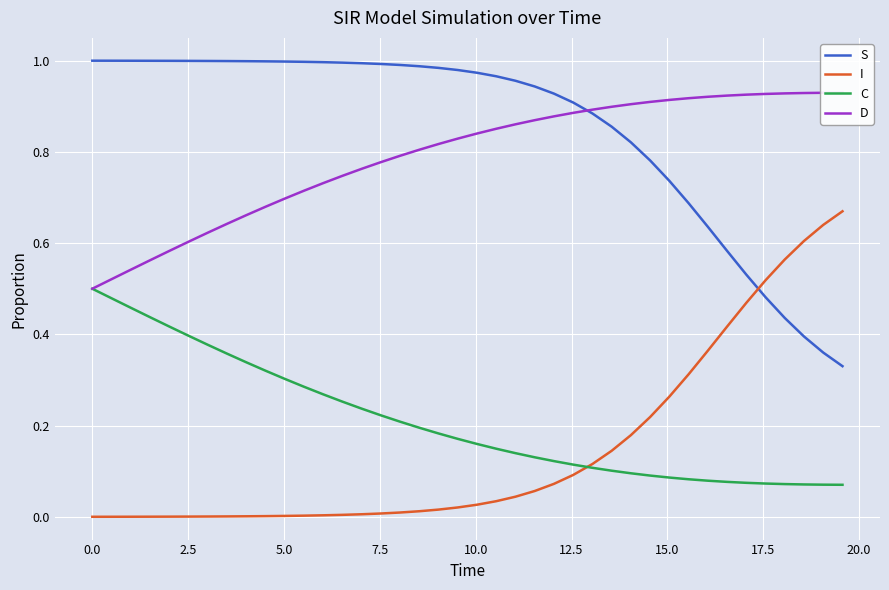

What is the sum of all I values?

5.9